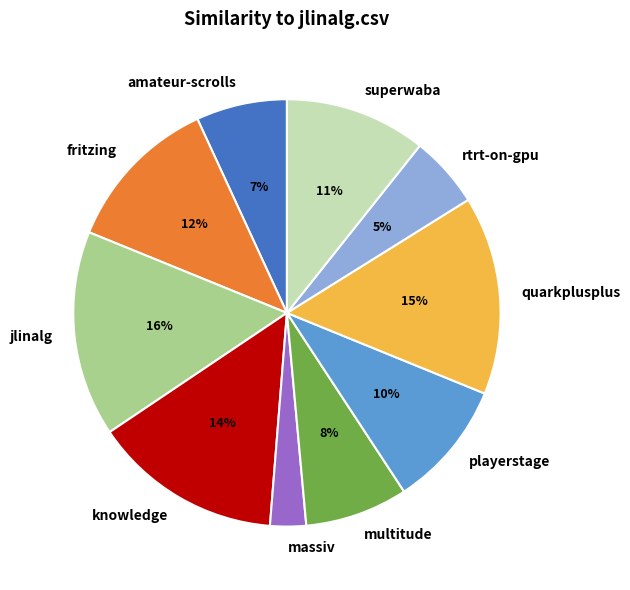

Is there a majority slice in this chart?

No